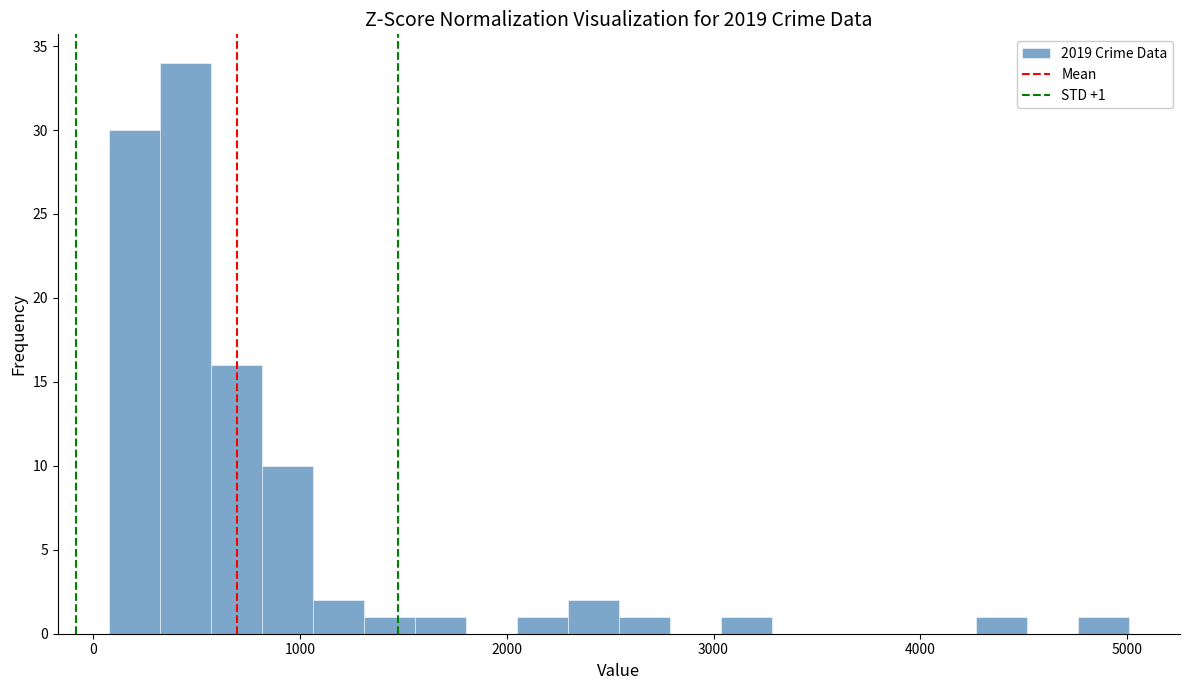

Read against the x-axis, roughly where is the centre of the tallest bar?

400